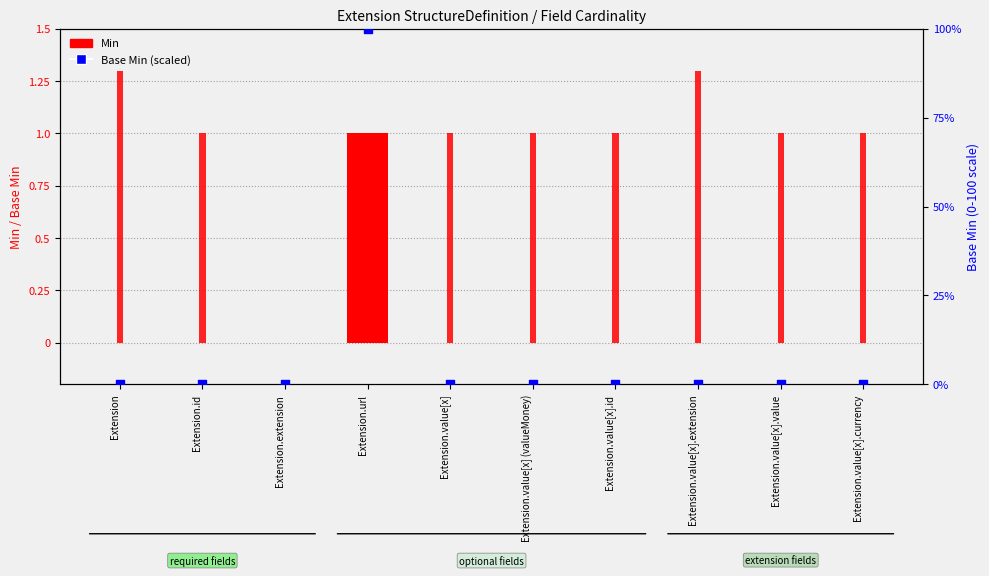

Which series has the largest Y range (max minus min)?

Base Min (scaled)